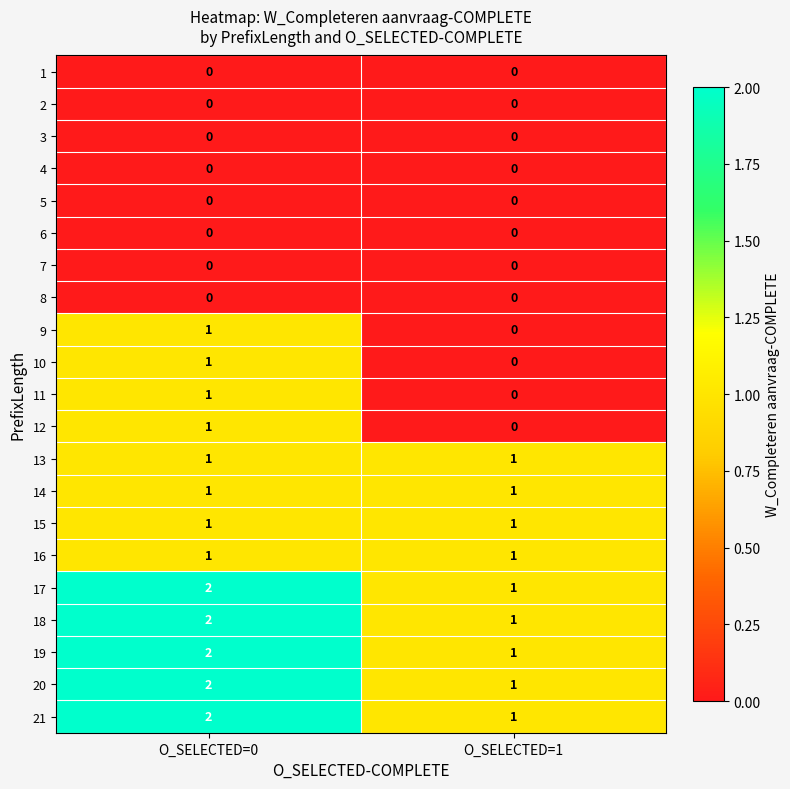

What is the total value across all series at O_SELECTED=0?

18